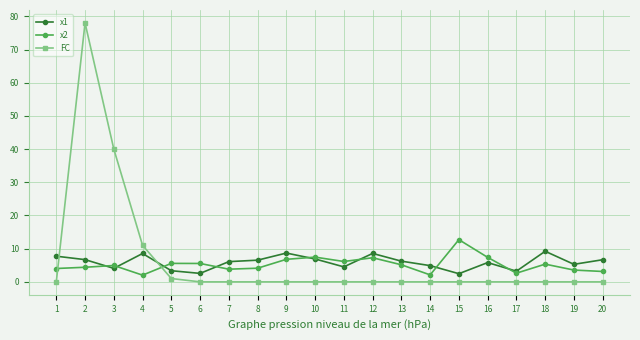

Count the number of categories in the chart.

20